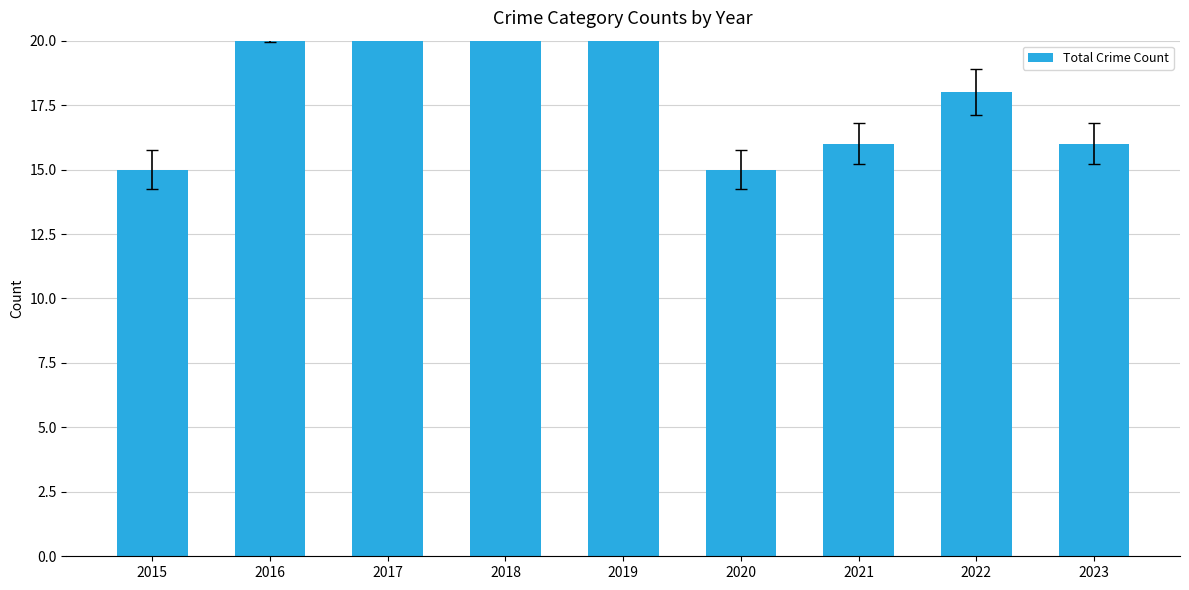

Rank the categories by value from highest to lowest.

2019, 2017, 2018, 2016, 2022, 2021, 2023, 2015, 2020